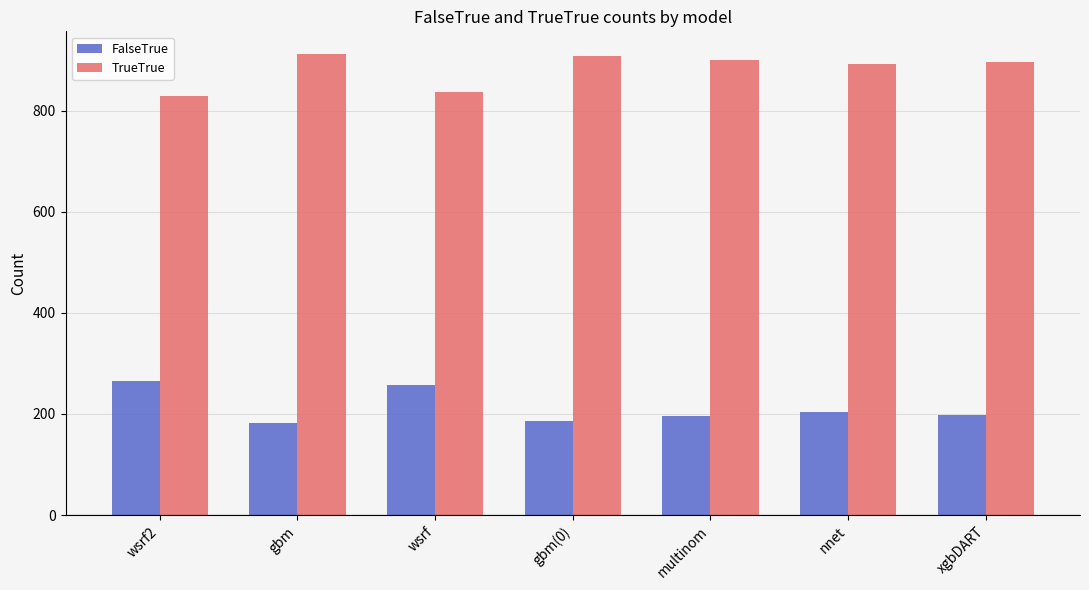

What is the spread (max minus min) of values at xgbDART?

698